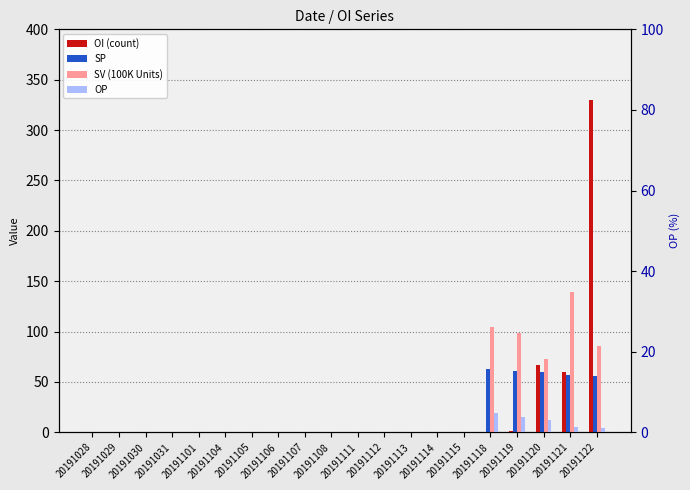

Reading left to right, what are all the values shown in this chart?

OI (count): 0.0	0.0	0.0	0.0	0.0	0.0	0.0	0.0	0.0	0.0	0.0	0.0	0.0	0.0	0.0	0.0	1.0	67.0	60.0	330.0
SP: 0.0	0.0	0.0	0.0	0.0	0.0	0.0	0.0	0.0	0.0	0.0	0.0	0.0	0.0	0.0	62.4	60.9	60.0	56.4	55.9
SV (100K Units): 0.0	0.0	0.0	0.0	0.0	0.0	0.0	0.0	0.0	0.0	0.0	0.0	0.0	0.0	0.0	104.1	98.7	72.6	139.3	86.1
OP: 0.0	0.0	0.0	0.0	0.0	0.0	0.0	0.0	0.0	0.0	0.0	0.0	0.0	0.0	0.0	4.7	3.9	3.0	1.2	1.0